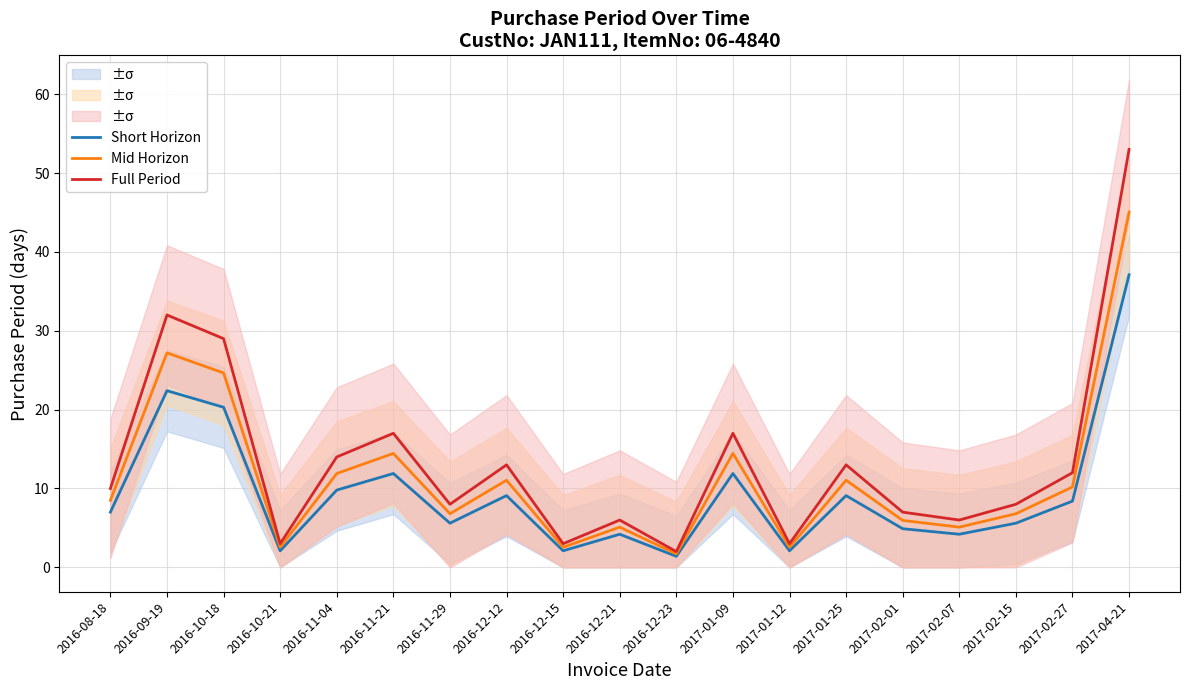

List the series in order of their overall mean, lowest first.

Short Horizon, Mid Horizon, Full Period